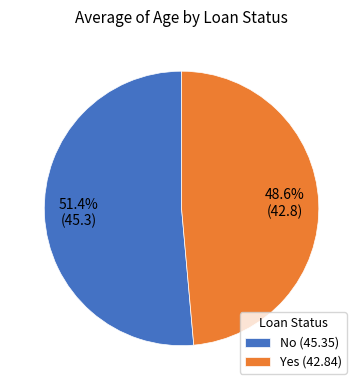

How many segments does this pie chart have?

2